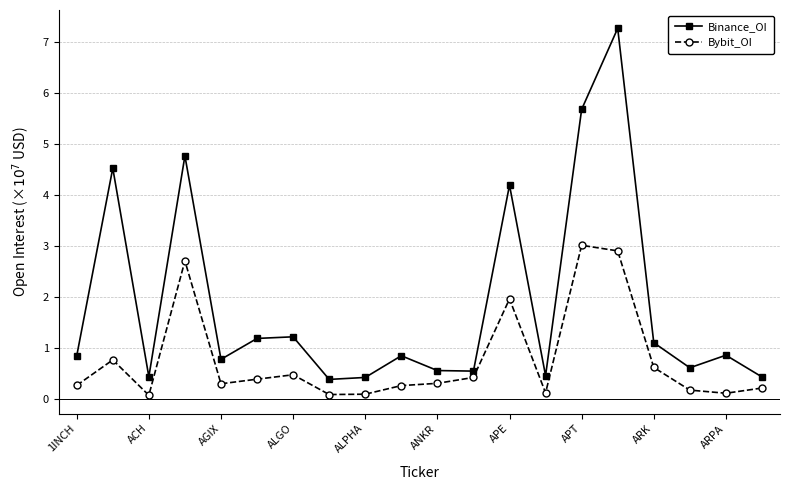

Does the chart have visible grid lines?

Yes